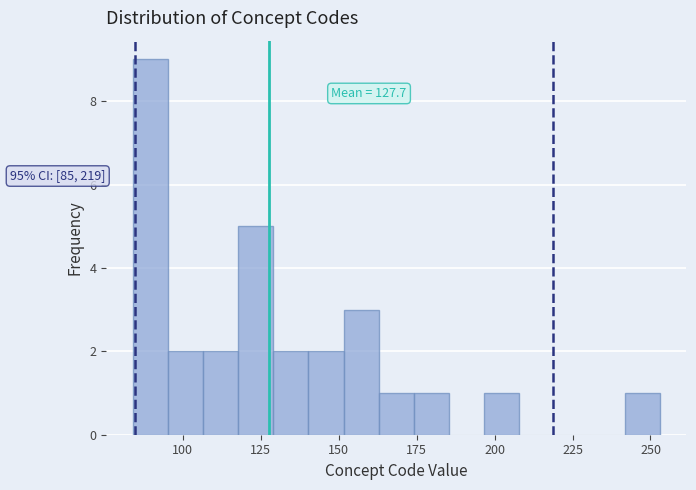

Around what value on the x-axis is the tallest bar? Give the approximate position of its centre, as read against the axis.

90